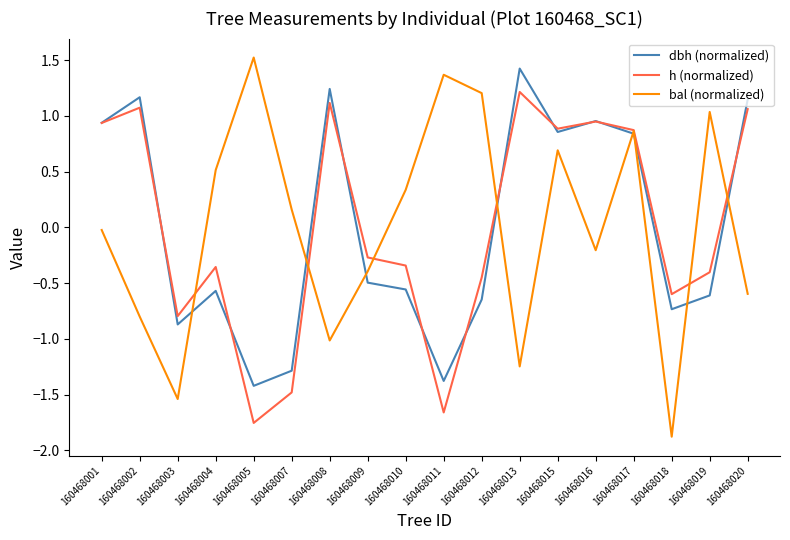

Is the value of bal (normalized) at 160468016 greater than the value of dbh (normalized) at 160468002?

No